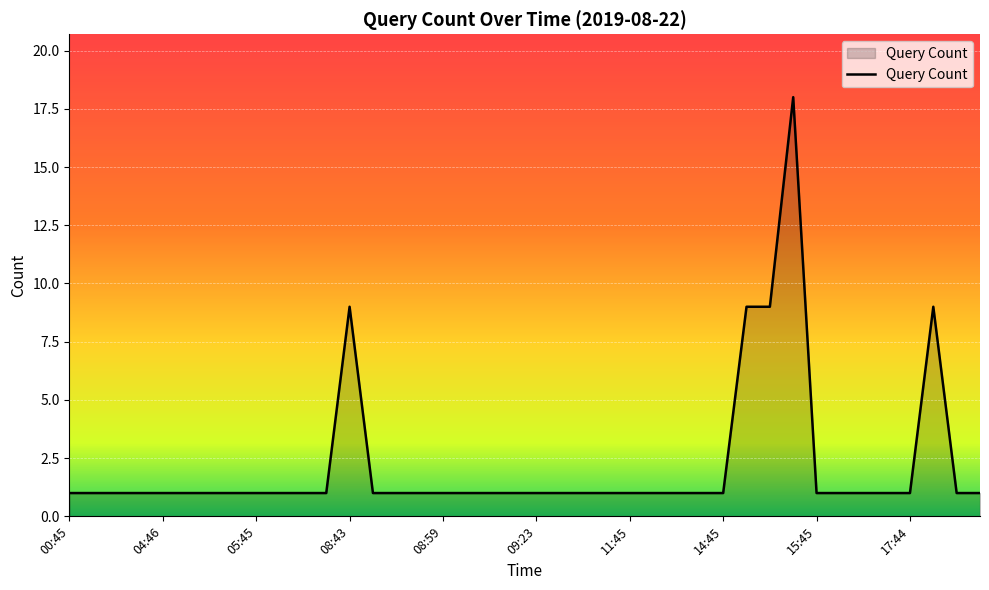

What is the difference between the maximum and minimum values?

17